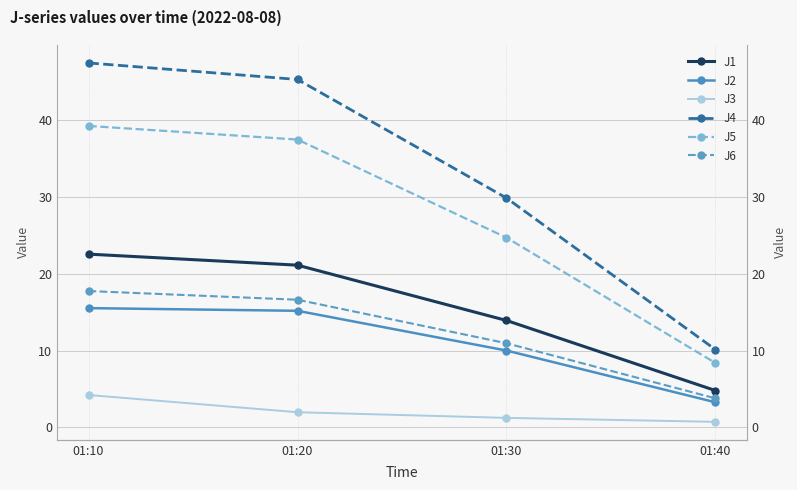

What is the difference between the J1 values at 01:10 and 01:20?

1.4